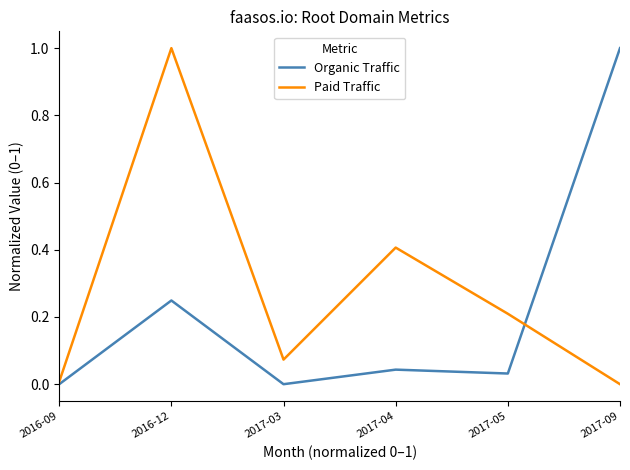

Which category has the highest value in the Paid Traffic series?

2016-12